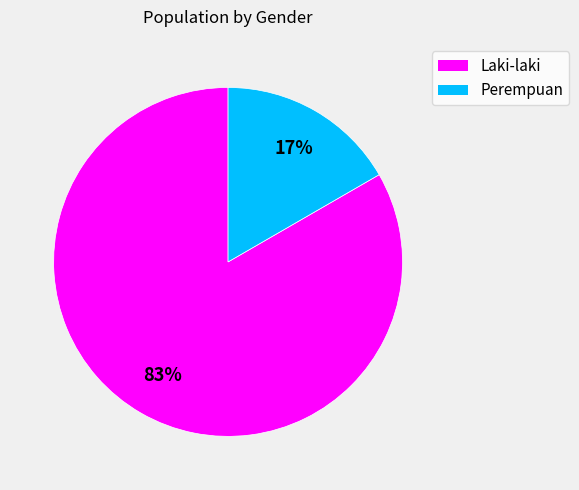

To the nearest percent, what is the average slice percentage?

50%